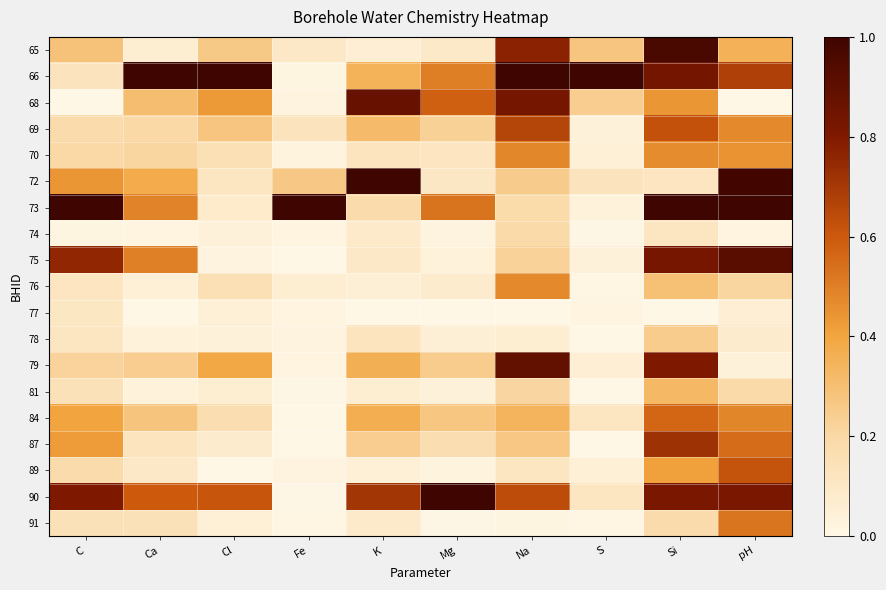

Between Mg and Fe, which is larger?

Fe